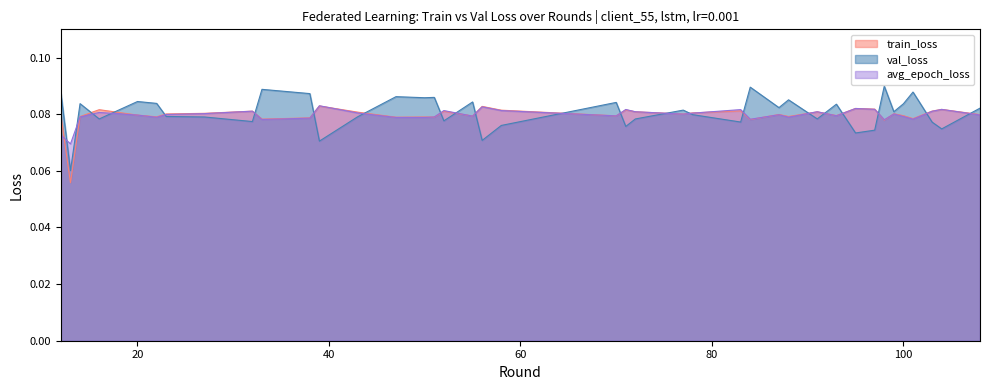

In train_loss, how many points are lower than both neighbors (excluding endpoints)?

13